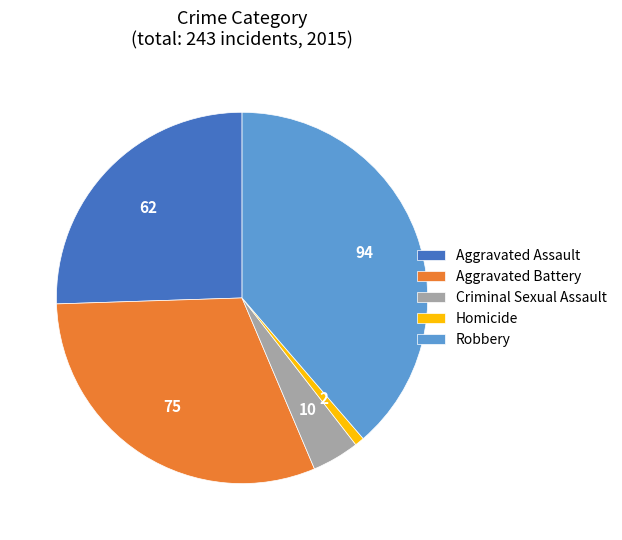

Which has a higher value, Aggravated Assault or Criminal Sexual Assault?

Aggravated Assault